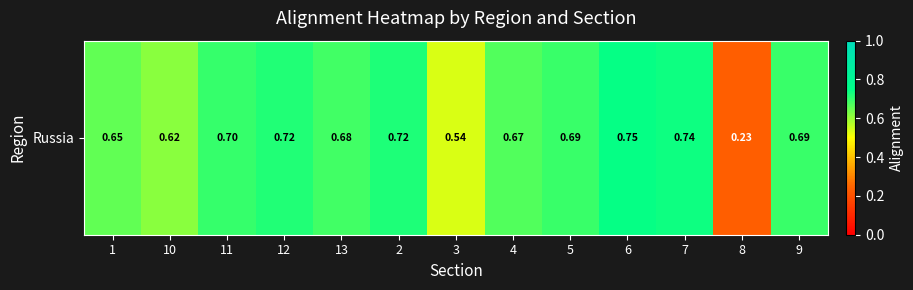

How many data points does each series have?

13